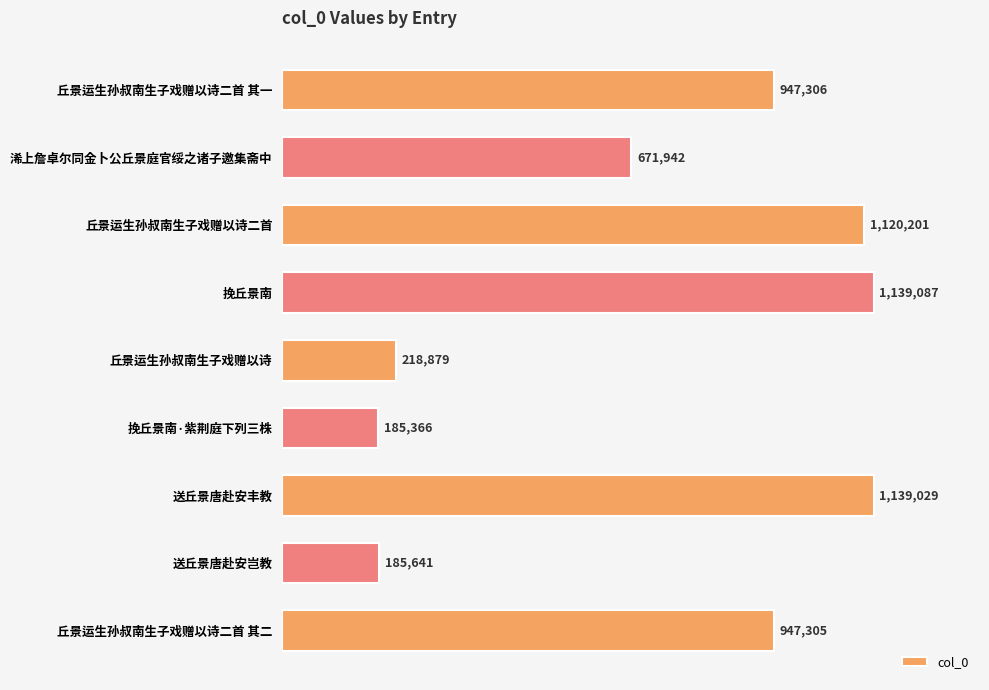

Are the bars horizontal?

Yes